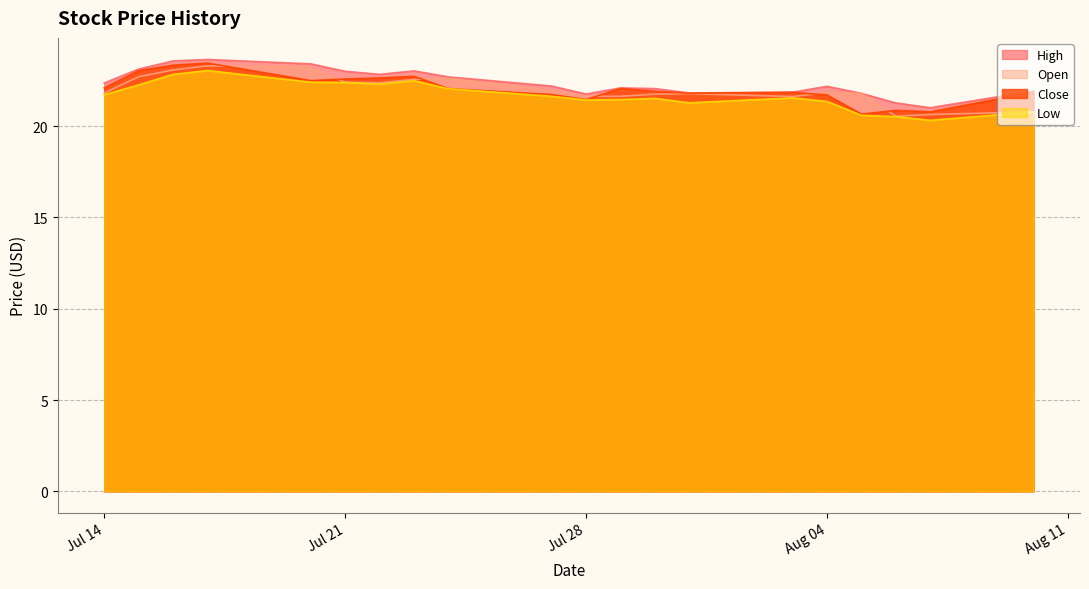

What is the label of the 2nd point from the right?

2020-08-07